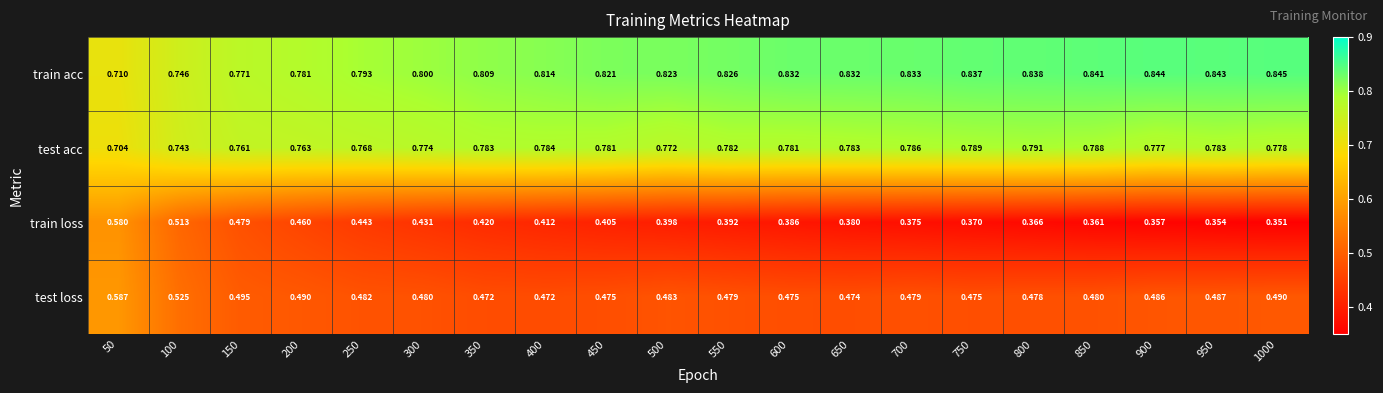

At which category does the chart reach its minimum across all series?

1000